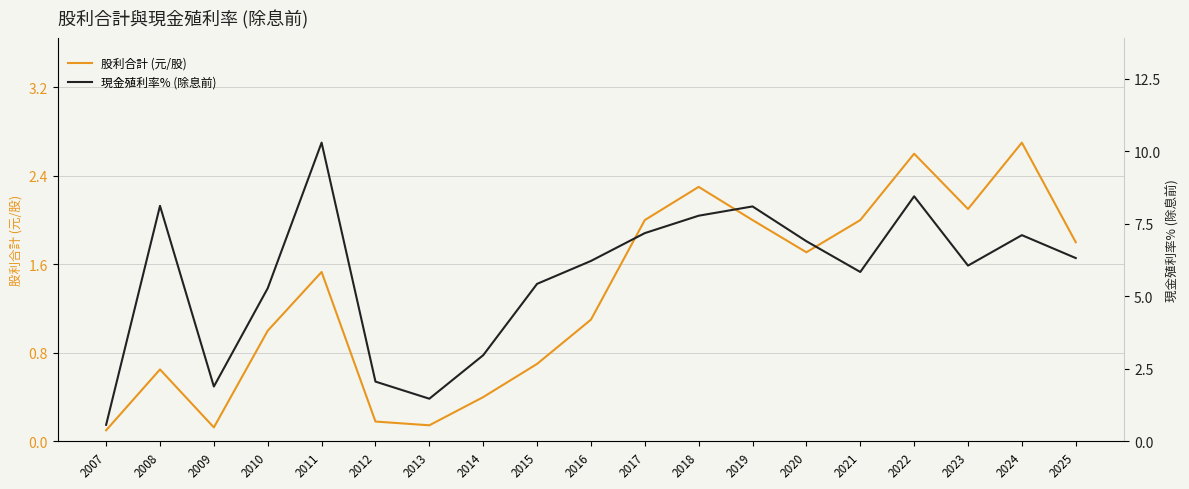

True or false: 現金殖利率% (除息前) and 股利合計 (元/股) cross at least once.

False